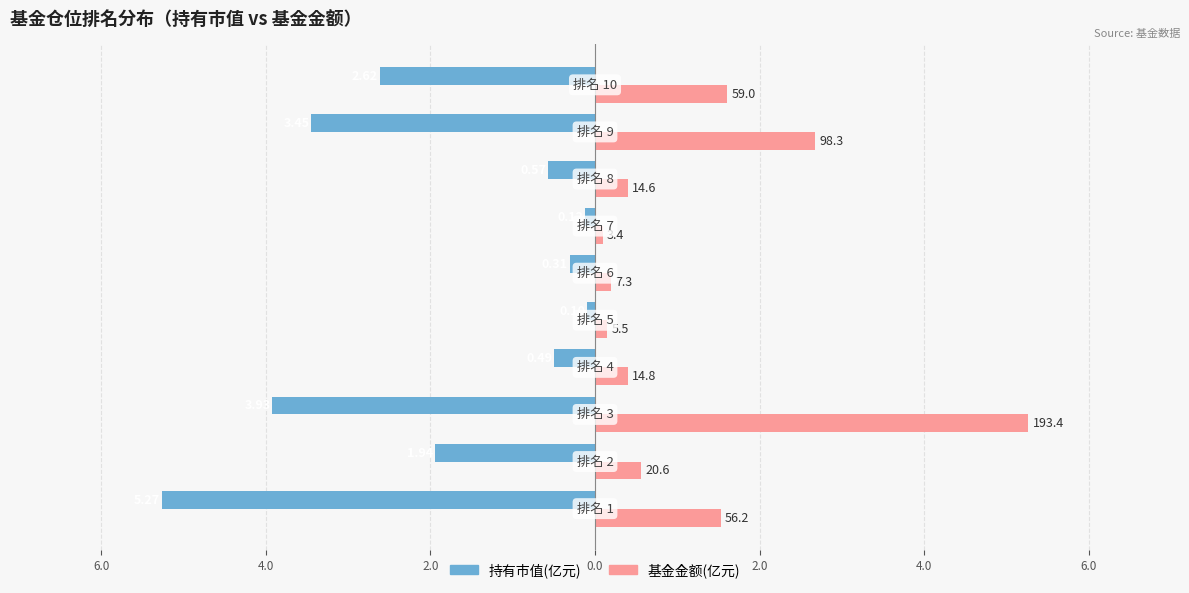

What are all the series names shown in the legend?

持有市值(亿元), 基金金额(亿元)